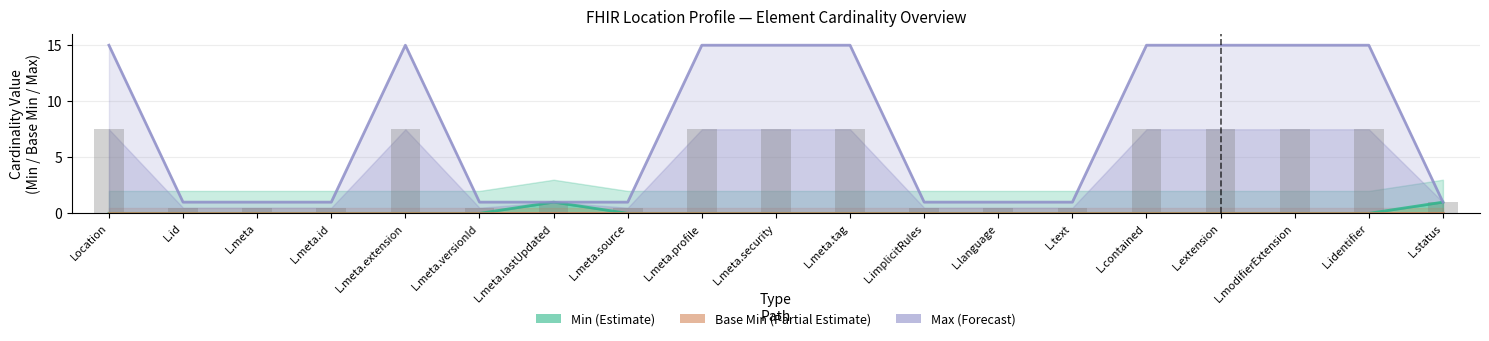

What is the label of the 11th bar from the right?

L.meta.profile